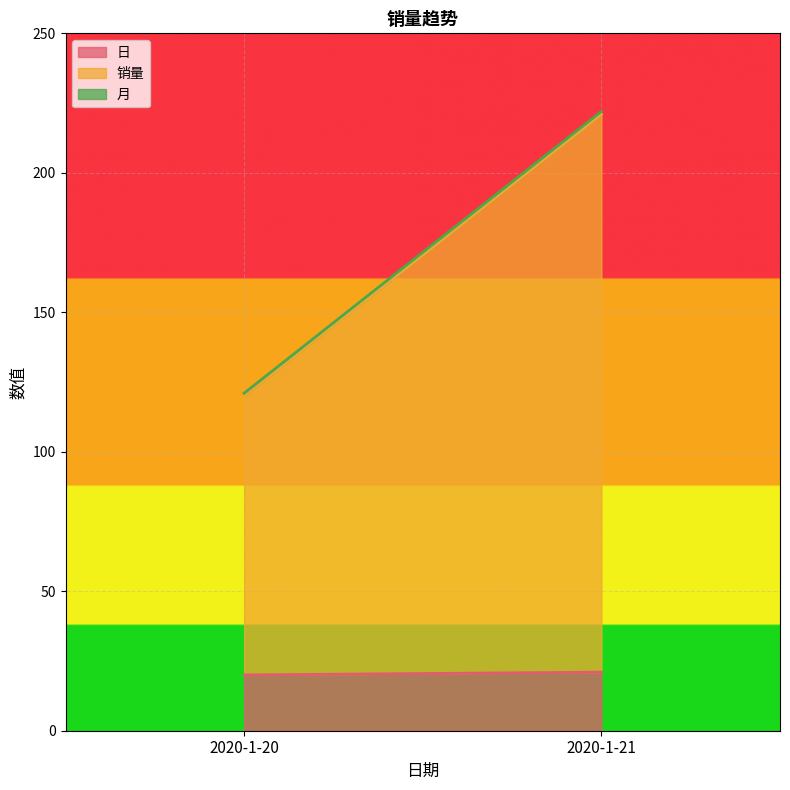

What is the total value across all series at 2020-1-20?

121